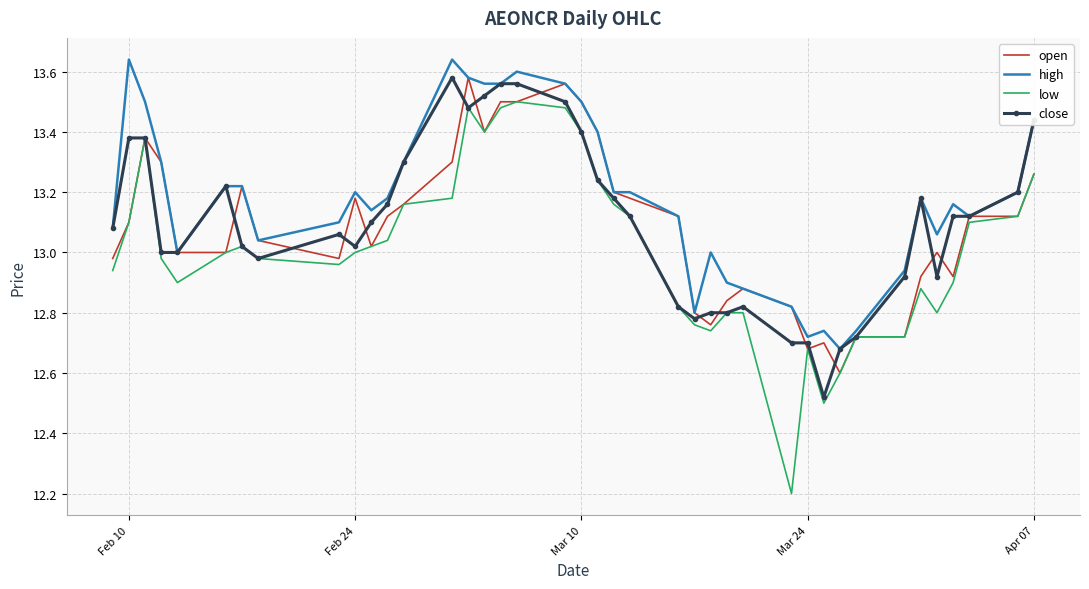

What is the minimum value shown in the chart?

12.2